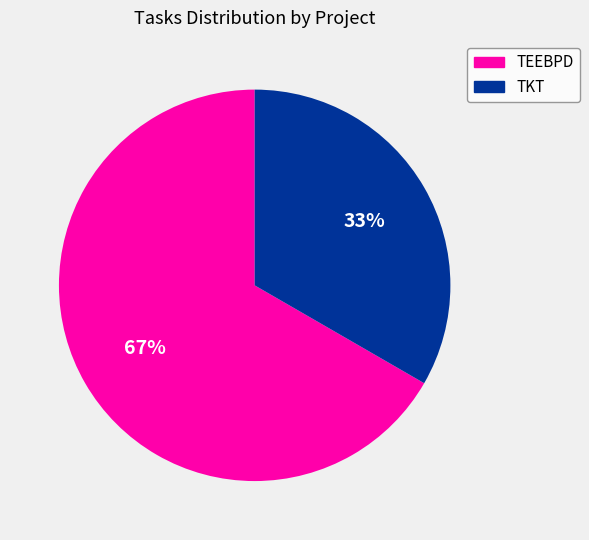

To the nearest percent, what percentage of the pie is TKT?

33%